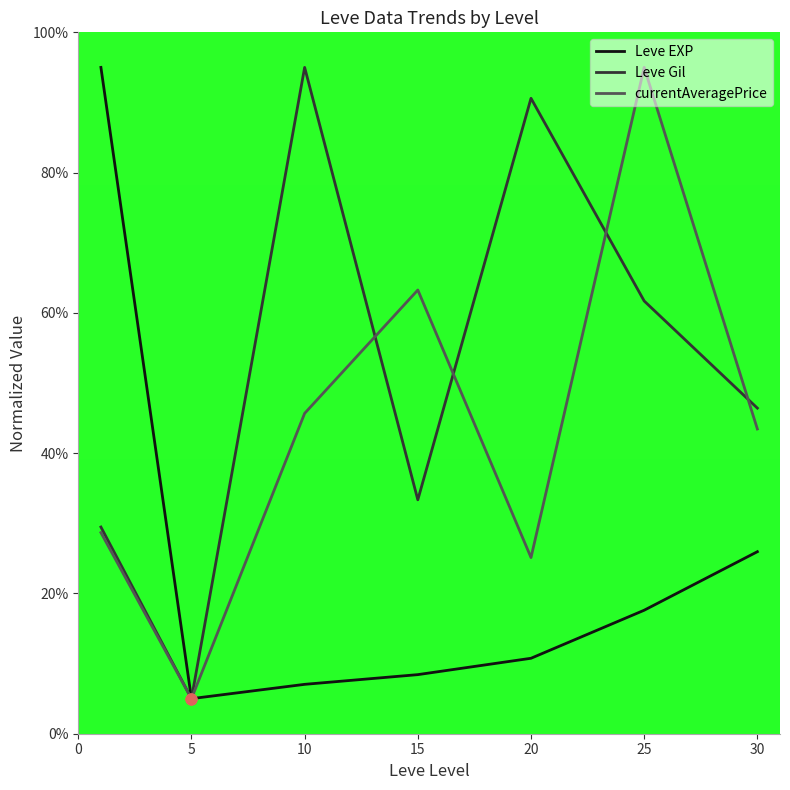

Rank the series by their average value, from lowest to highest.

Leve EXP, currentAveragePrice, Leve Gil